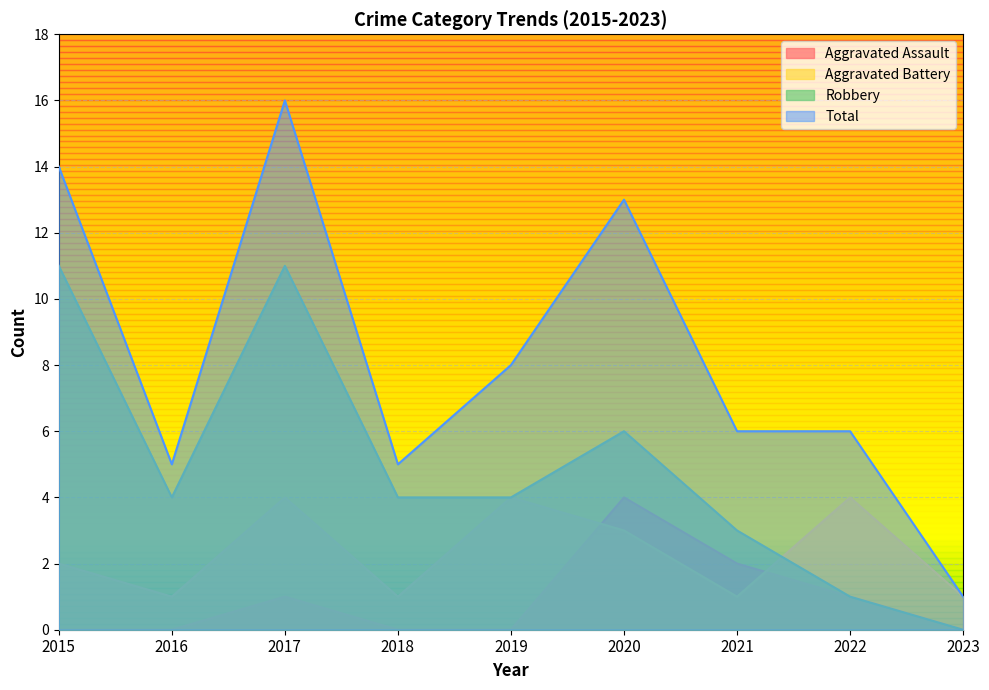

Which series has the widest spread of values?

Total